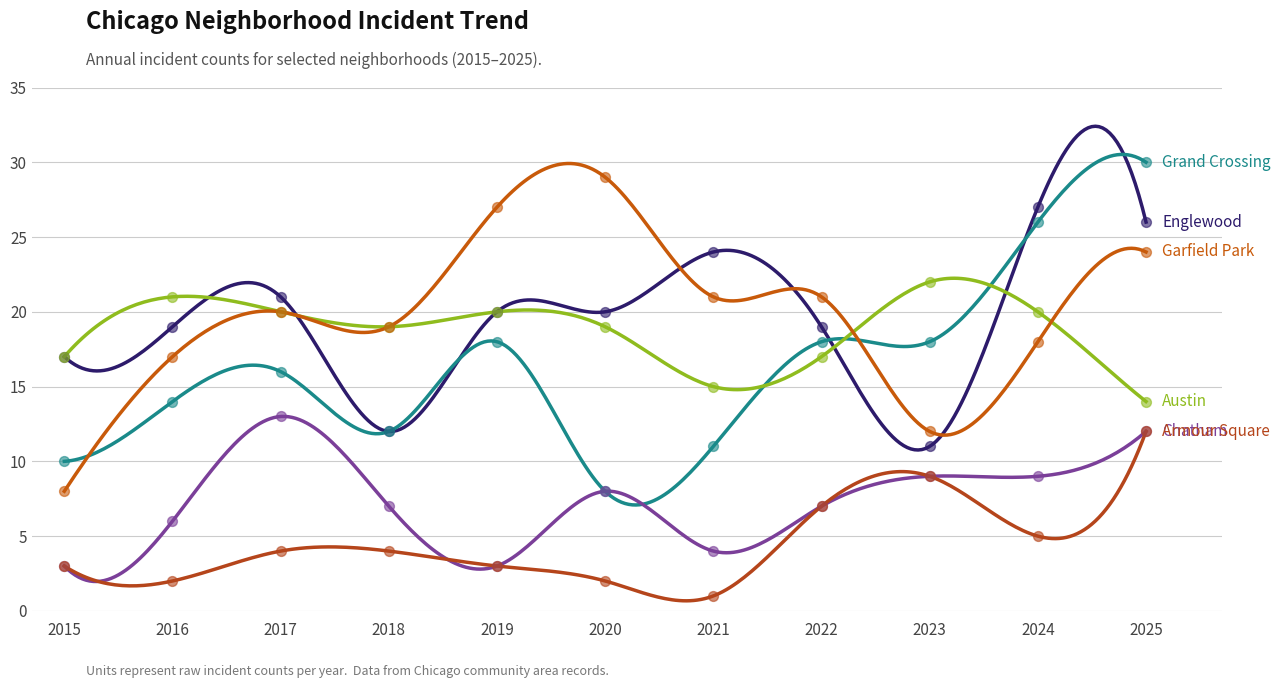

At how many categories does at least one series exceed 23?

5